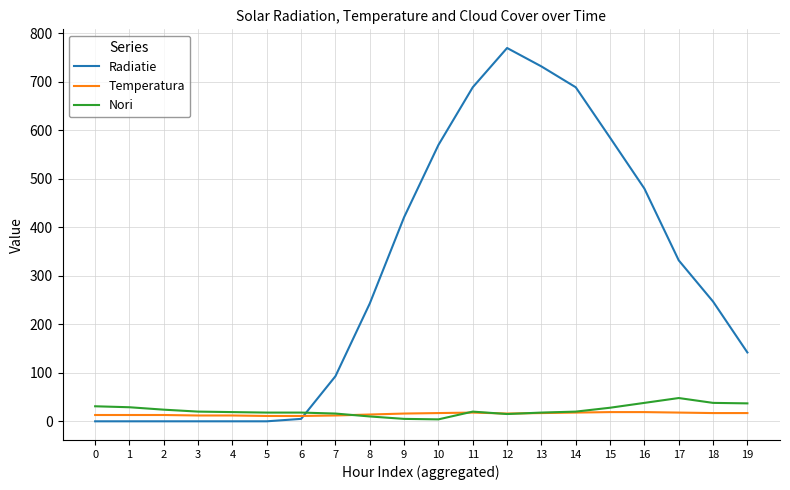

The value of Radiatie at 11 is 1173. True or false?

False